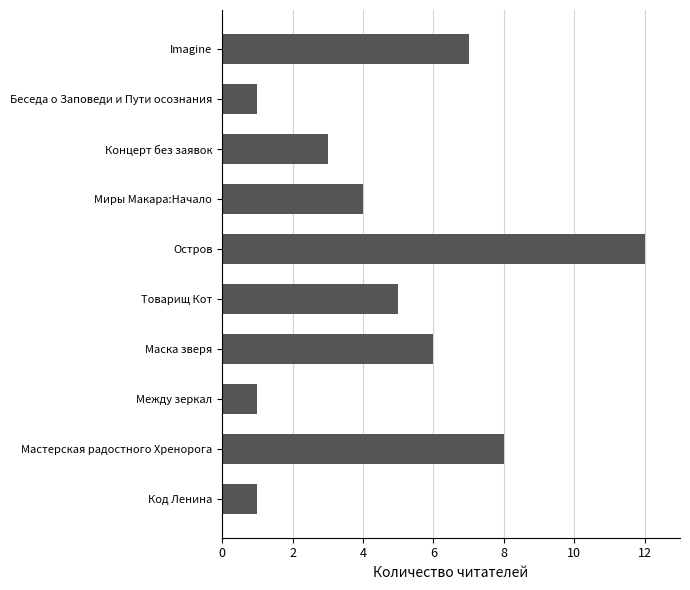

What is the ratio of the value at Мастерская радостного Хренорога to the value at Остров?

0.7